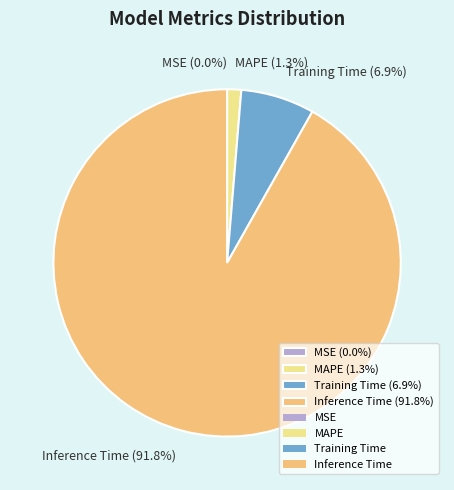

Which category accounts for the majority?

Inference Time